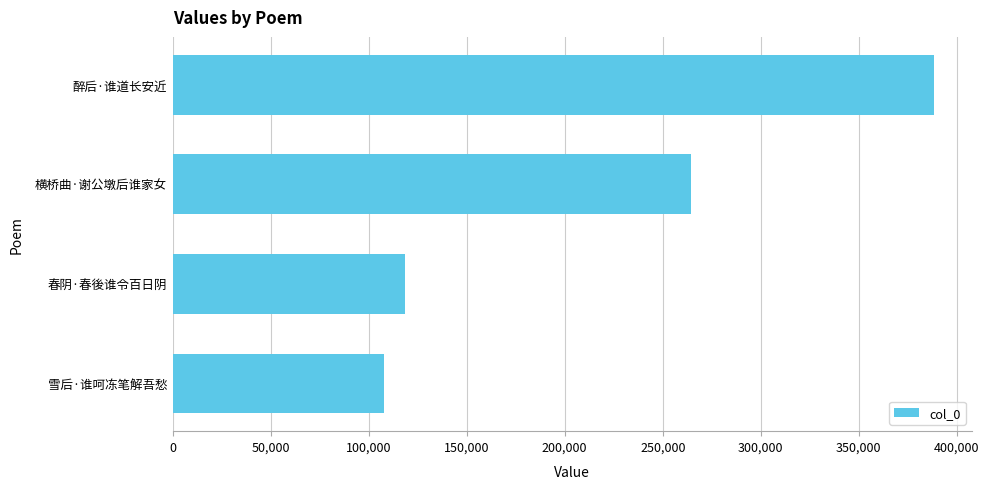

List the labels in order of value, smallest first.

雪后·谁呵冻笔解吾愁, 春阴·春後谁令百日阴, 横桥曲·谢公墩后谁家女, 醉后·谁道长安近